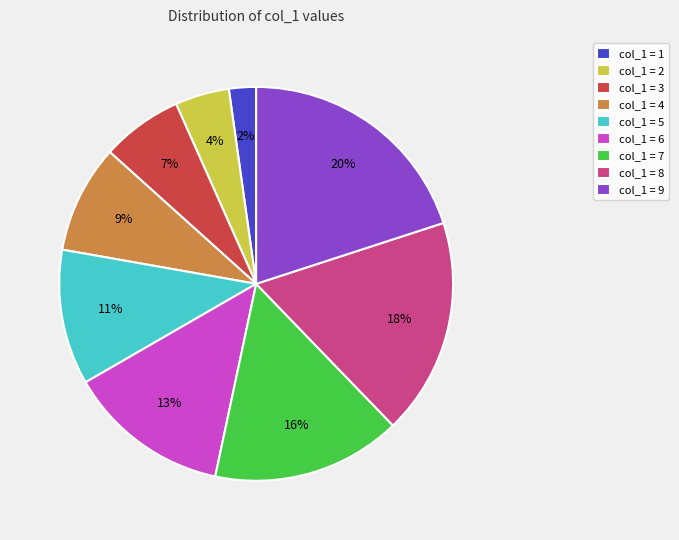

To the nearest percent, what is the average slice percentage?

11%